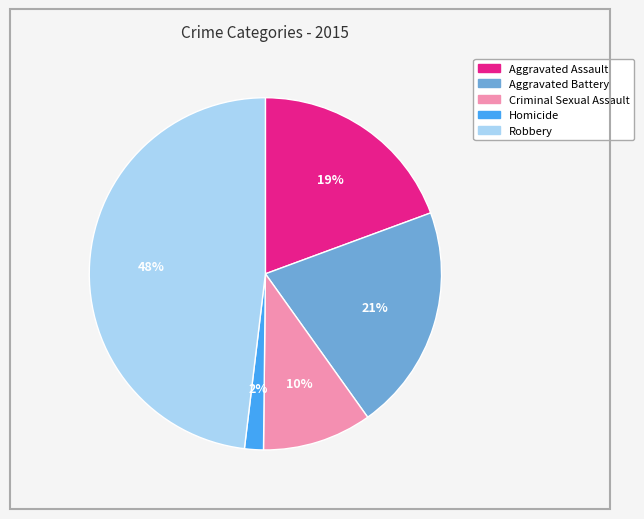

What is the ratio of the value at Aggravated Battery to the value at Robbery?

0.4